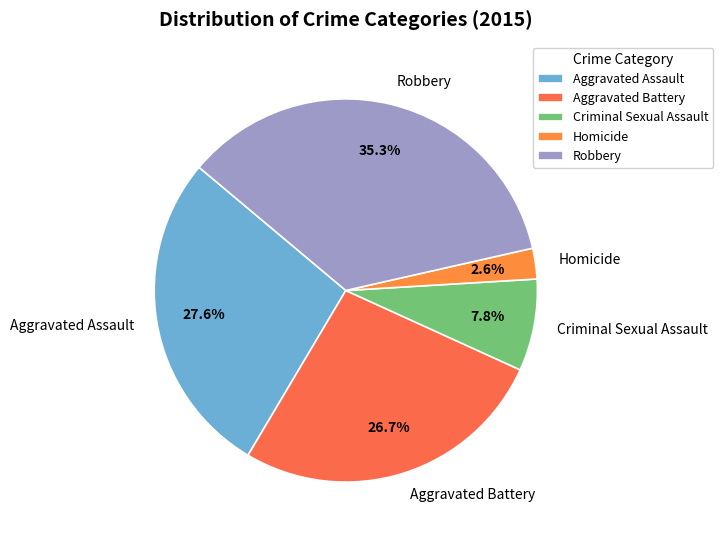

Is it true that Aggravated Assault is 28% of the pie?

True